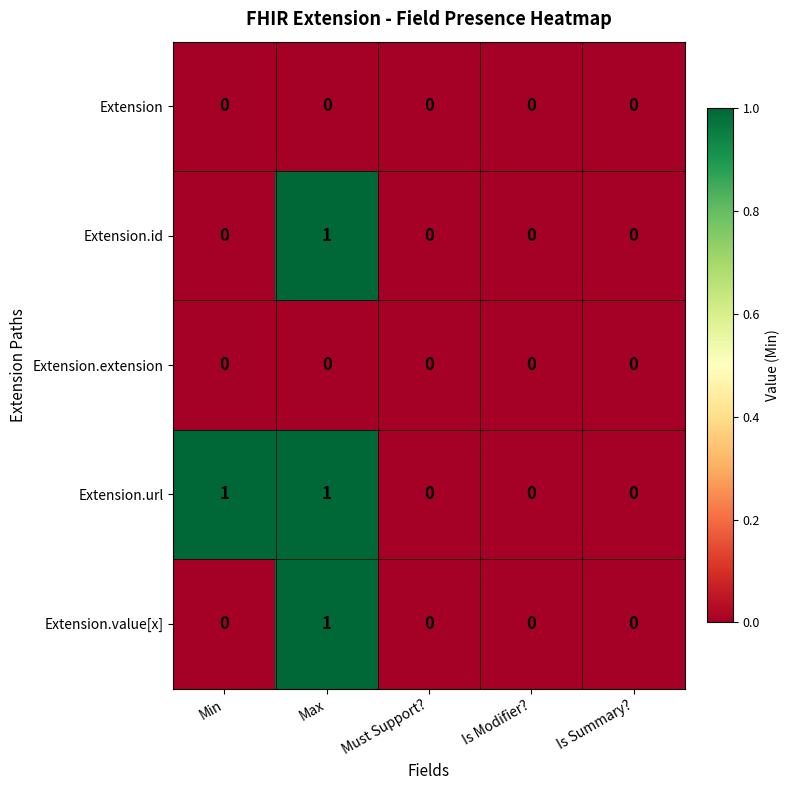

How many Extension.url values are between 0 and 1?

5